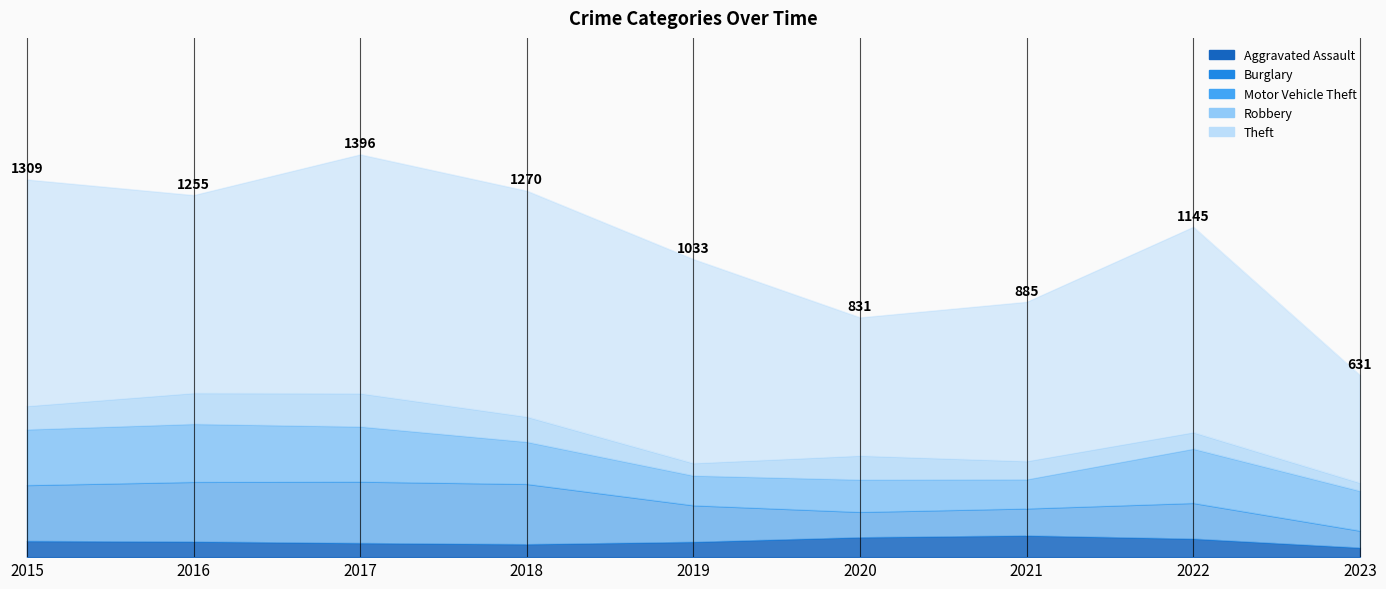

What is the value of the Burglary point at the 5th from the left?

127